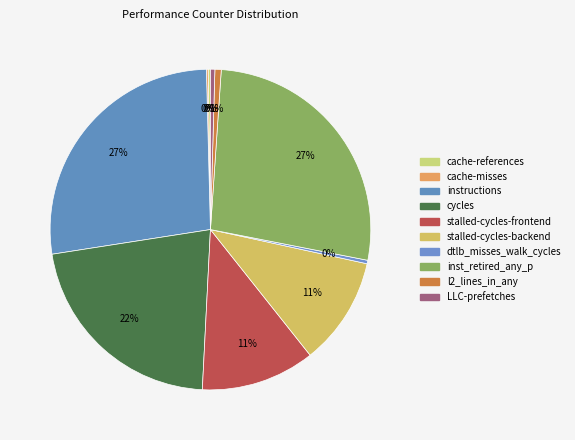

Count the number of slices in the pie.

10